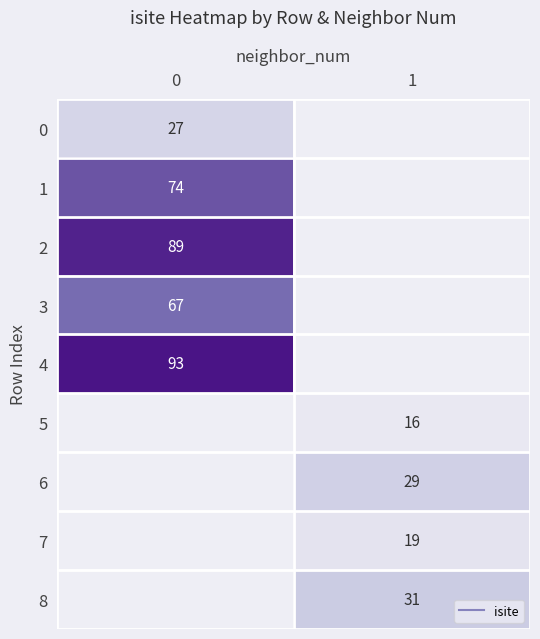

How many positive values does the 0 series have?

1